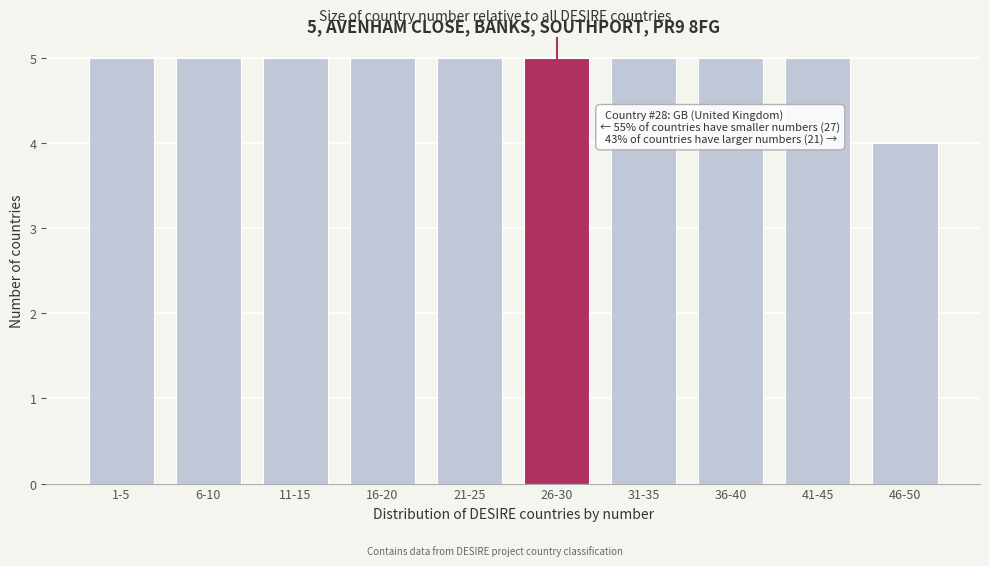

Reading left to right, transcribe all the data shown in this chart.

1-5=5	6-10=5	11-15=5	16-20=5	21-25=5	26-30=5	31-35=5	36-40=5	41-45=5	46-50=4